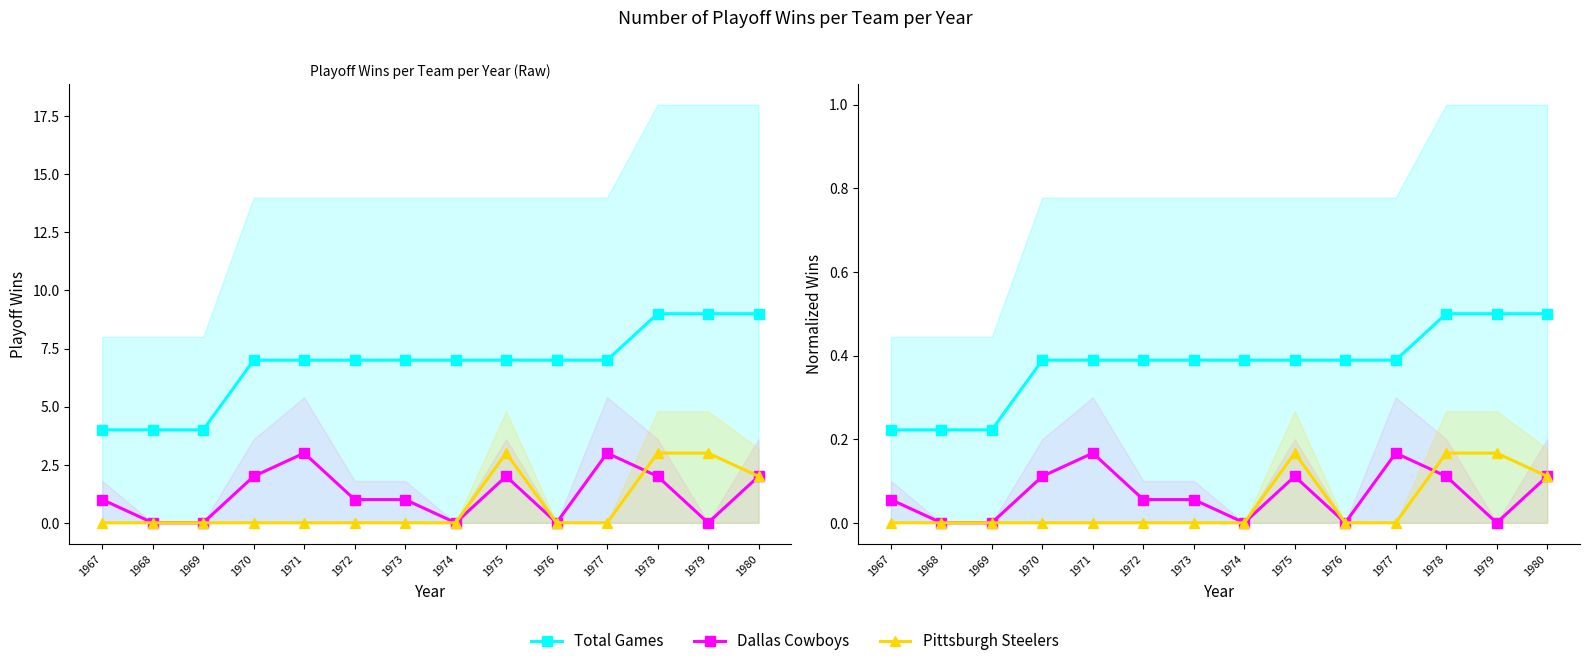

At 1977, list the series in order from largest to smallest.

Total Games, Dallas Cowboys, Pittsburgh Steelers